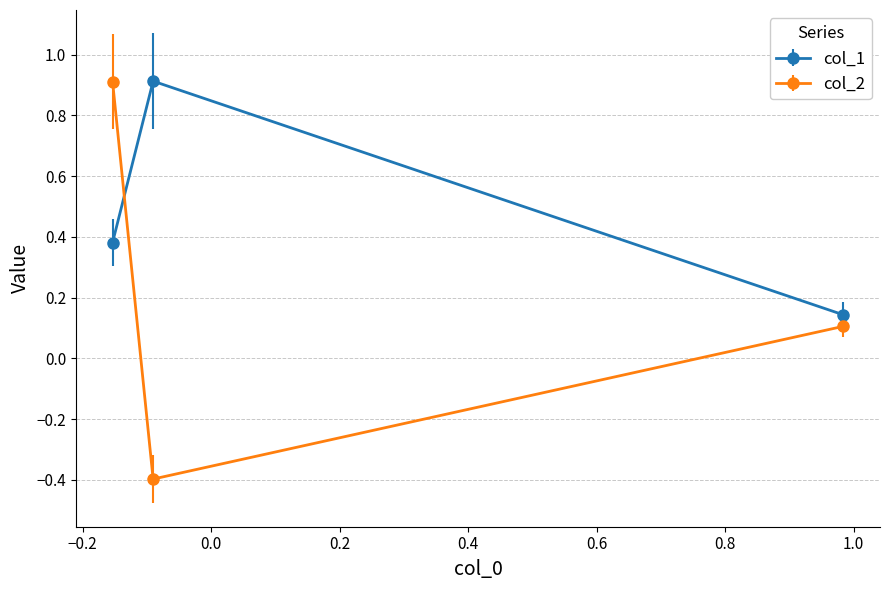

Count the col_1 values in the range 0 to 1.

3